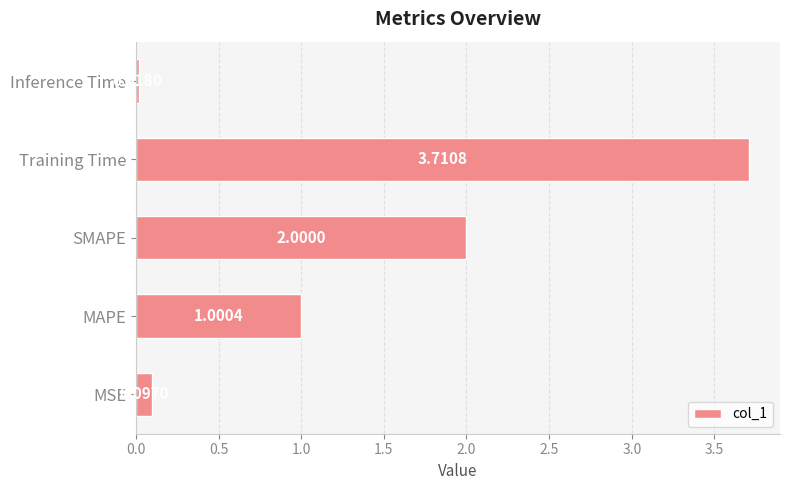

List the labels in order of value, smallest first.

Inference Time, MSE, MAPE, SMAPE, Training Time